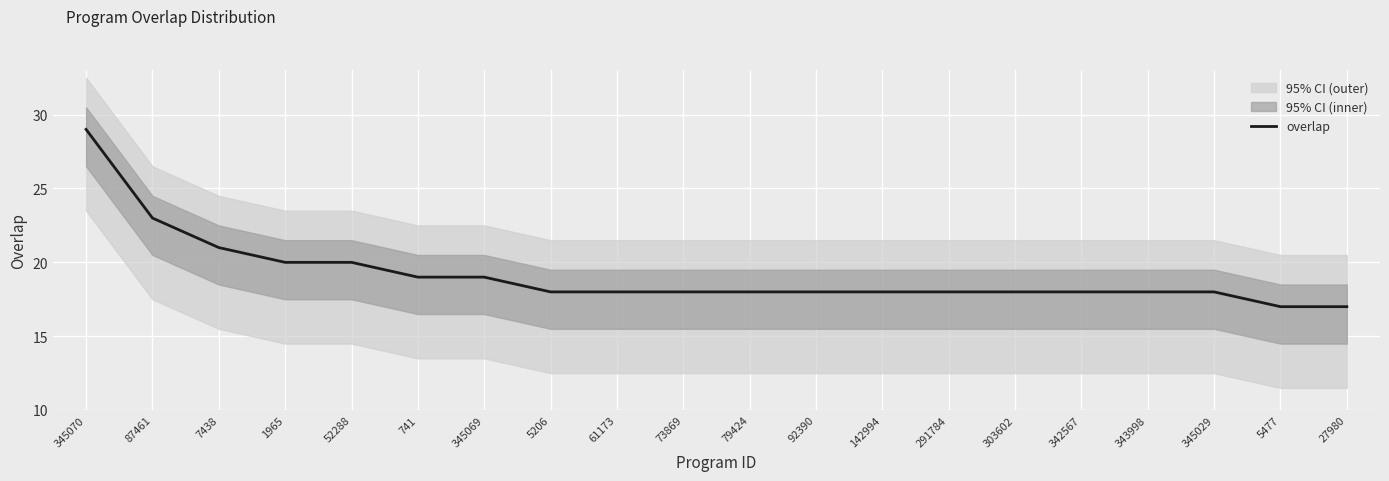

How many lines are shown in the chart?

1